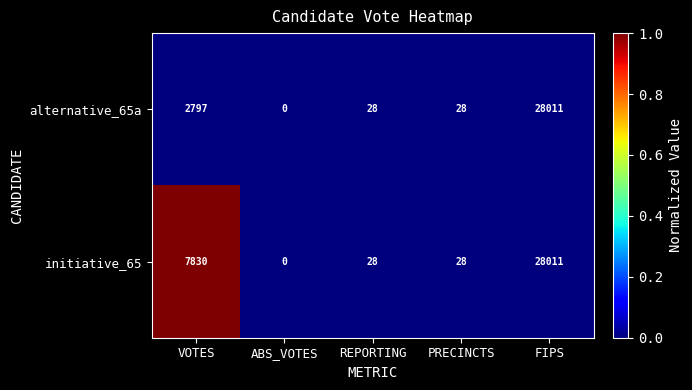

At VOTES, list the series in order from smallest to largest.

alternative_65a, initiative_65